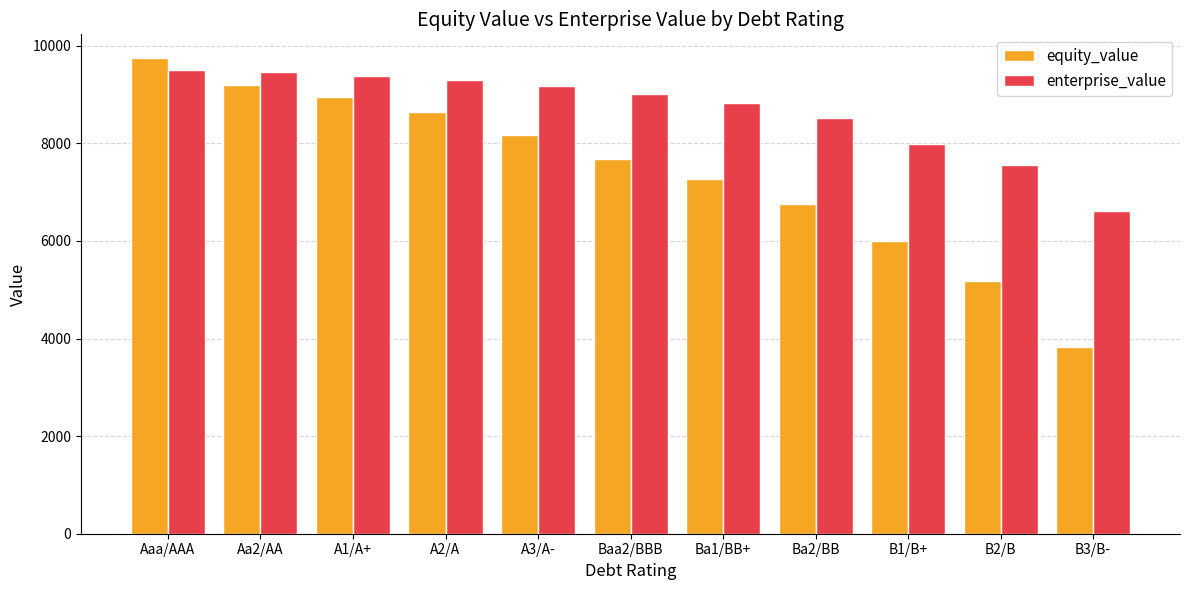

What position from the right is A2/A?

8